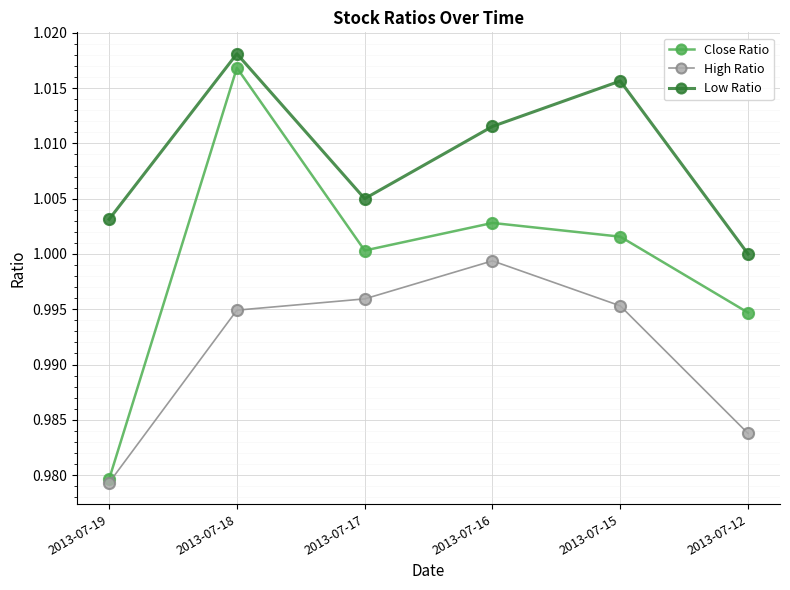

At which label is Low Ratio closest to 1?

2013-07-12